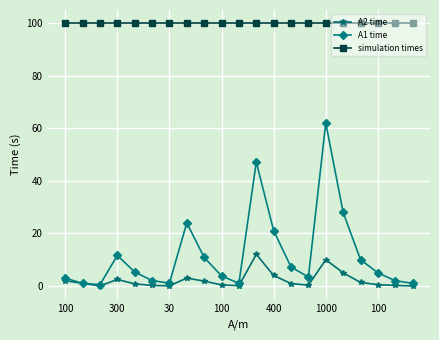

True or false: A2 time has more than 0 interior local peaks.

True